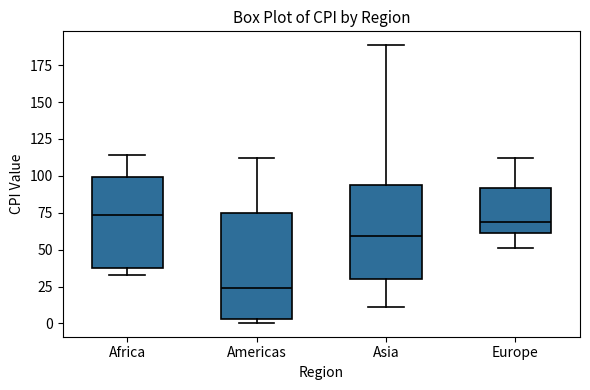

Where does the median line of the box for Africa sit on the y-axis? The values are not printed on the chart, so give them approximately, as read against the axis.

75